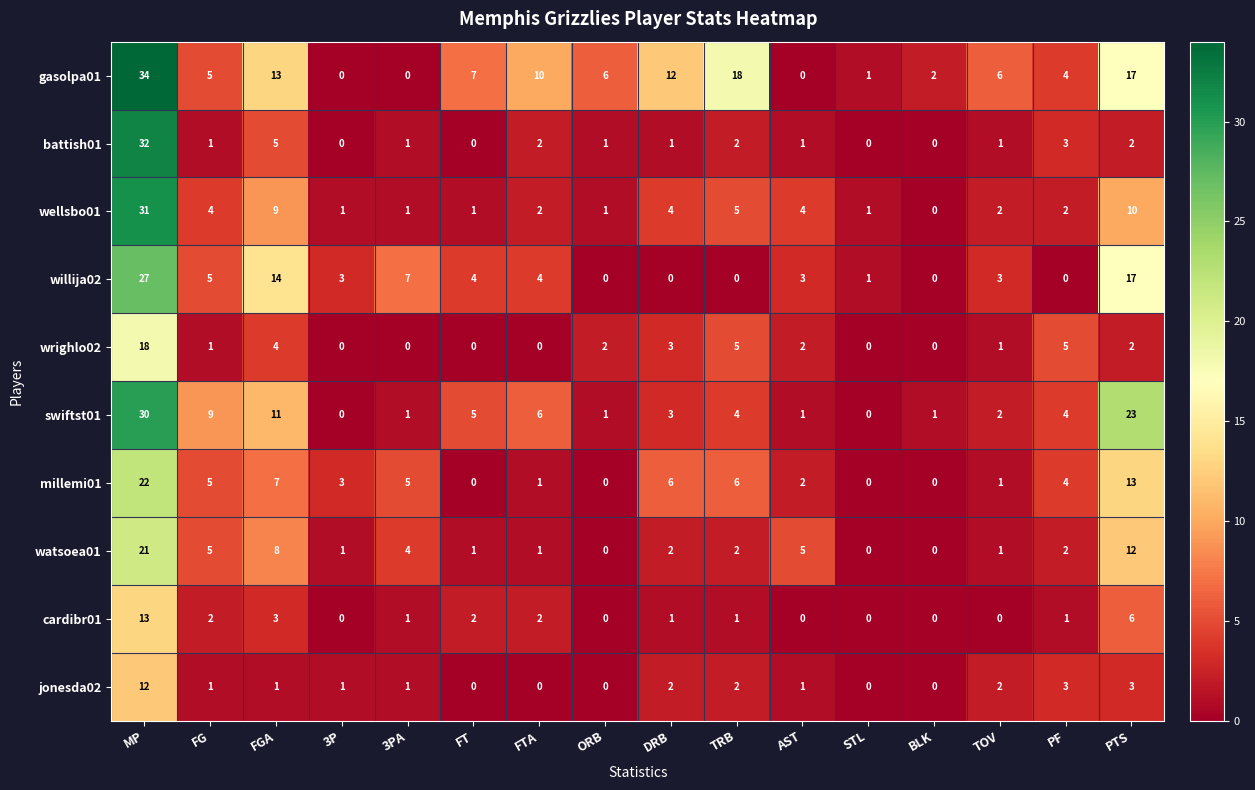

What is the highest value of the cardibr01 series?

13